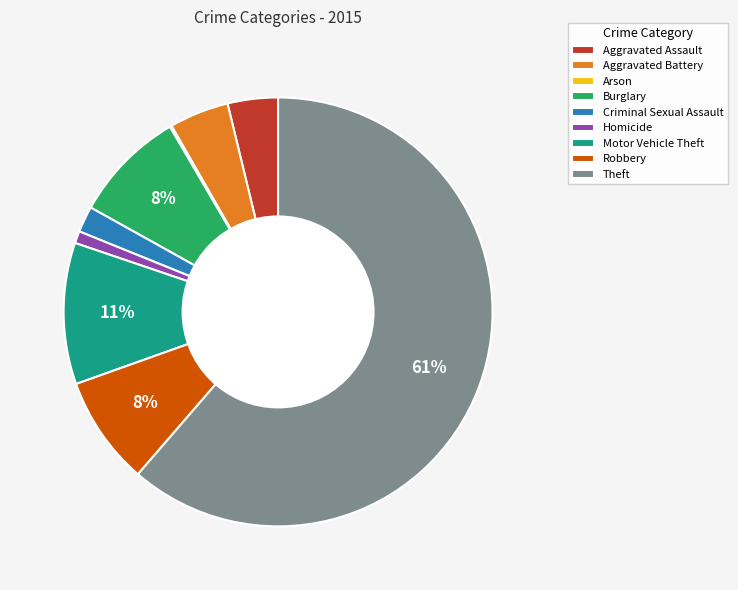

Is the sum of Homicide and Aggravated Assault greater than half?

No